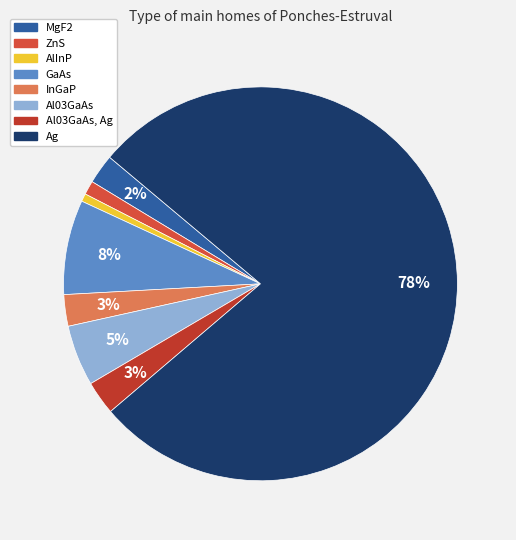

How many slices are in this pie chart?

8